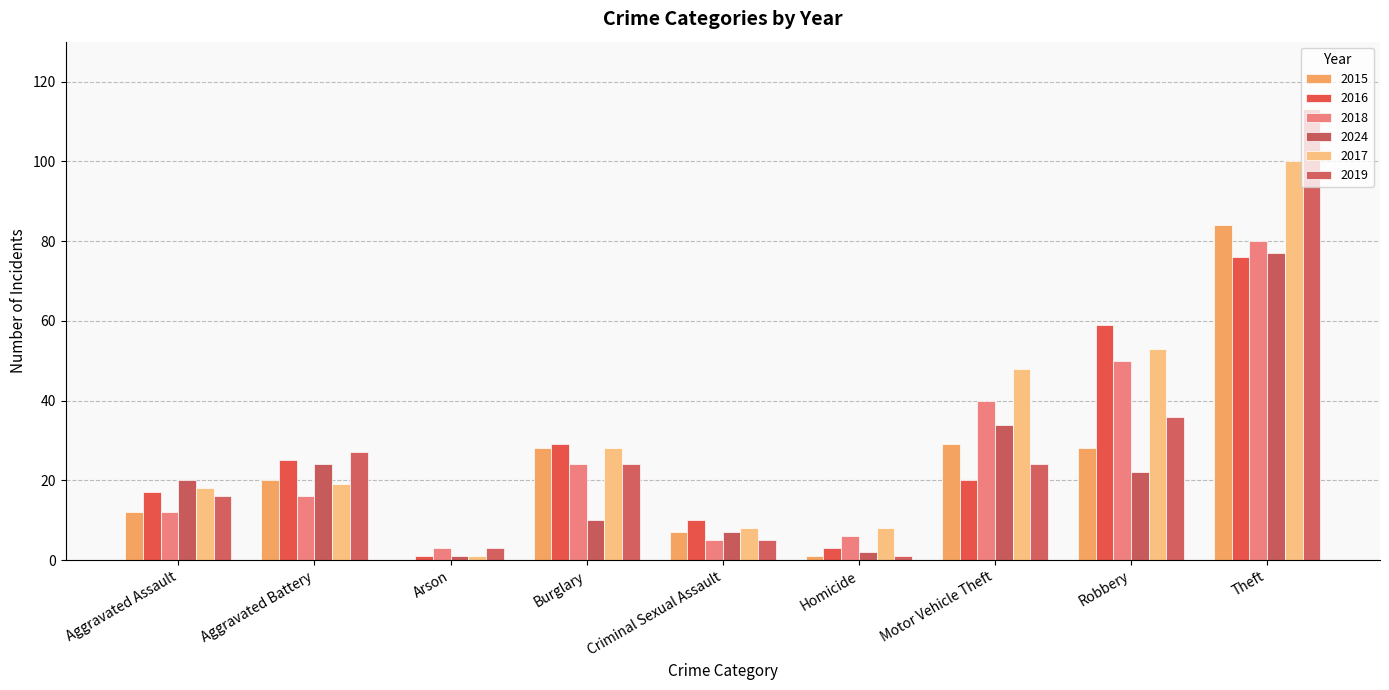

What is the sum of all 2015 values?

209